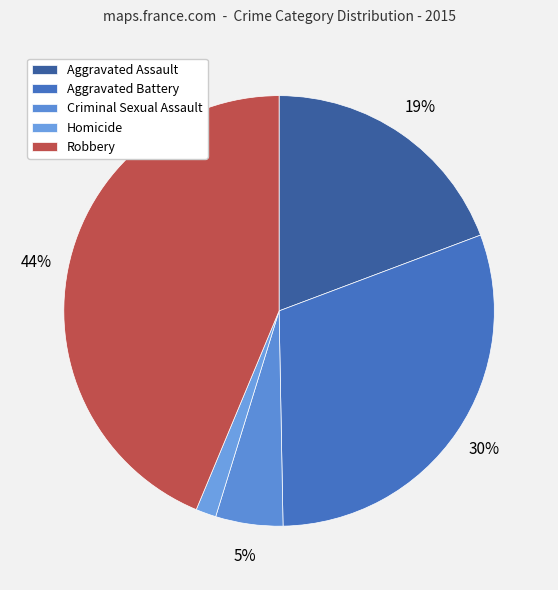

Does any single category account for the majority?

No